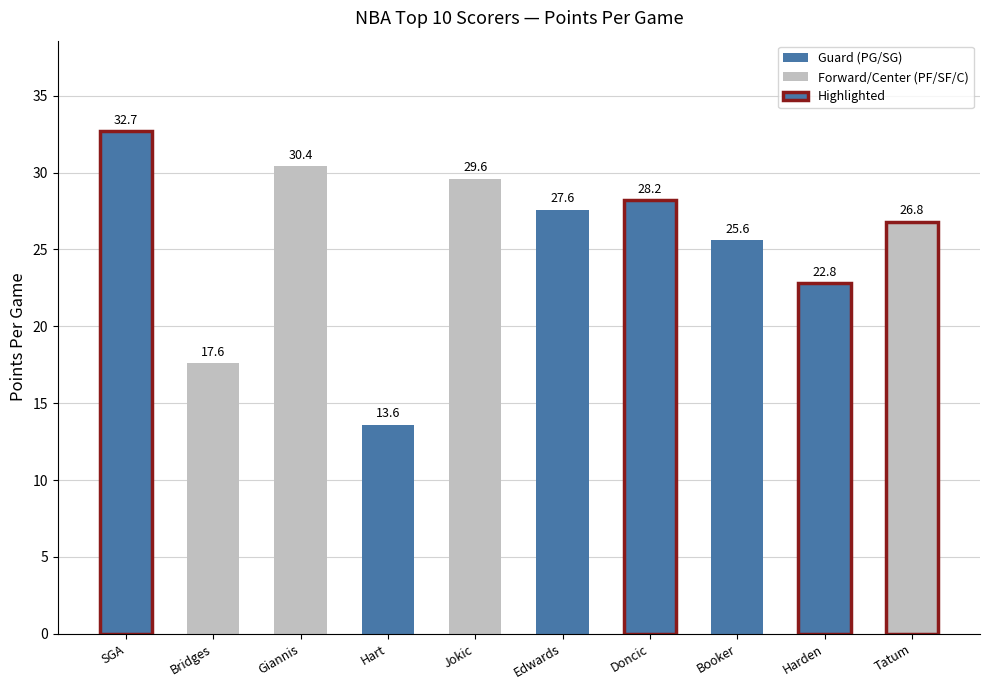

What is the difference between the second highest and minimum values?

16.8